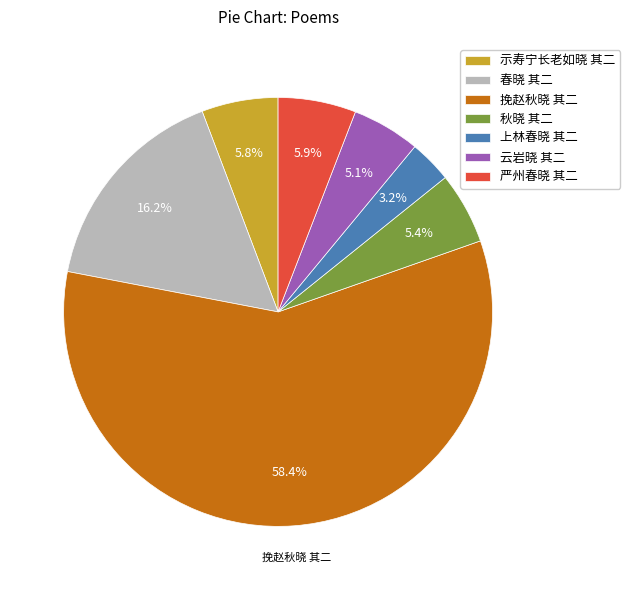

What is the largest slice in the pie chart?

挽赵秋晓 其二